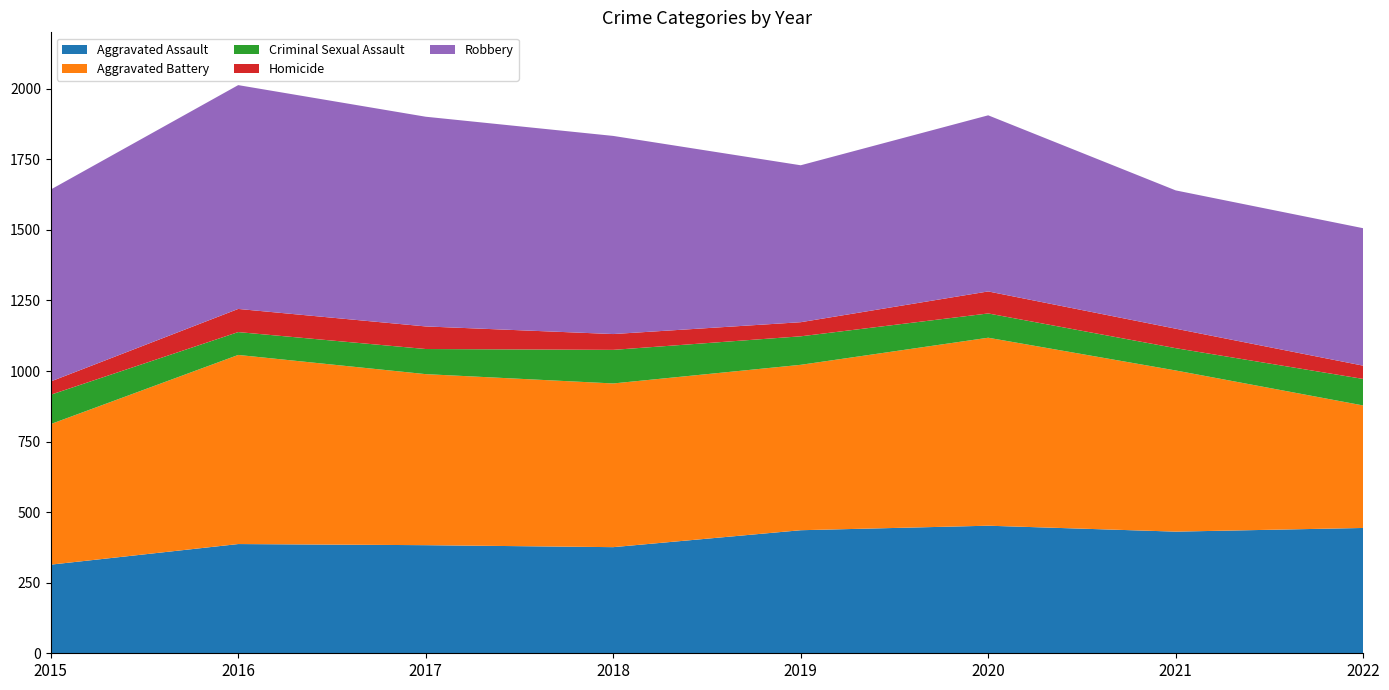

Reading left to right, extract all data points from this chart.

Aggravated Assault: 2015=314	2016=387	2017=383	2018=376	2019=436	2020=452	2021=431	2022=444
Aggravated Battery: 2015=498	2016=670	2017=606	2018=580	2019=586	2020=666	2021=571	2022=434
Criminal Sexual Assault: 2015=104	2016=81	2017=89	2018=119	2019=101	2020=86	2021=79	2022=94
Homicide: 2015=47	2016=82	2017=80	2018=56	2019=50	2020=78	2021=69	2022=47
Robbery: 2015=680	2016=793	2017=743	2018=702	2019=556	2020=624	2021=490	2022=487